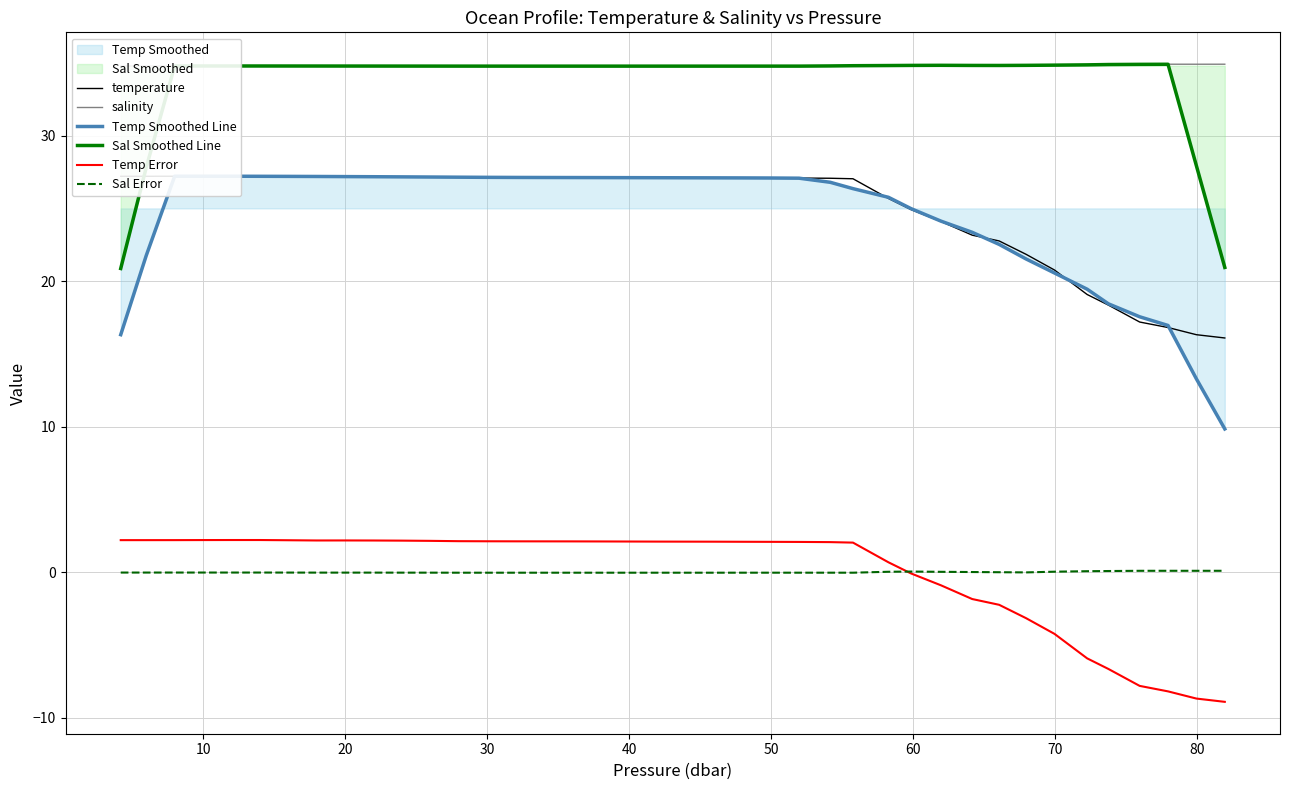

What is the minimum value for Temp Error?

-8.9